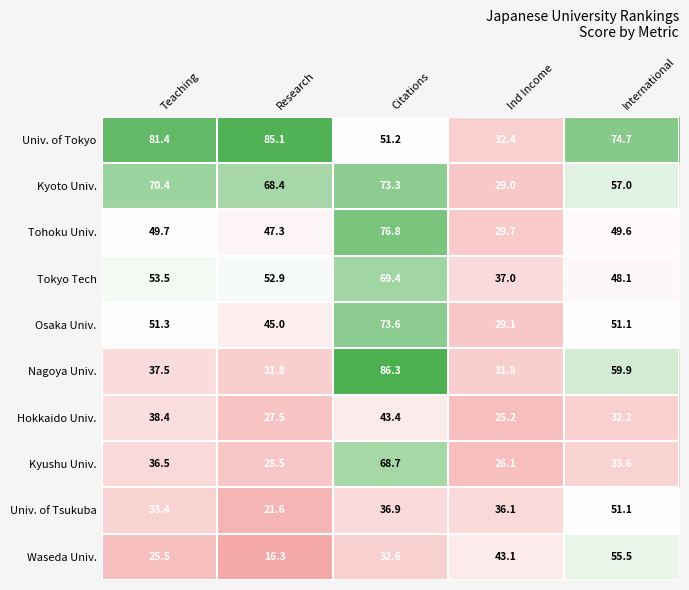

How many categories are shown in the chart?

5